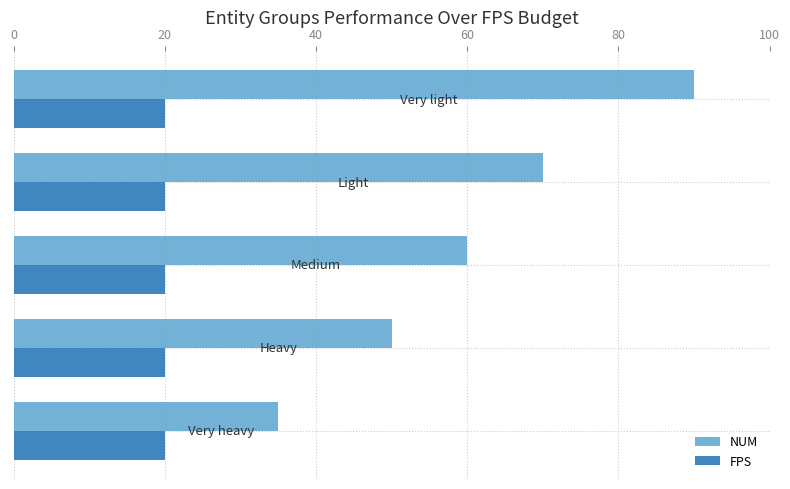

Which series has the largest total across all categories?

NUM